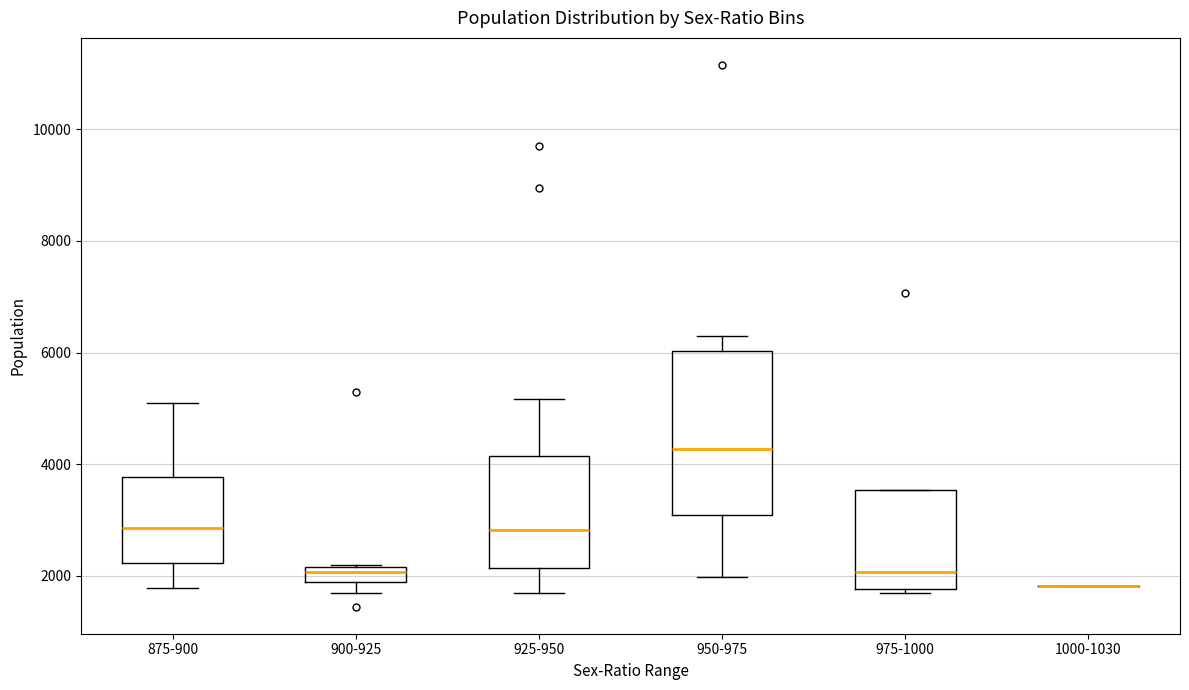

Where is the lower edge of the box for 975-1000 on the y-axis? The values are not printed on the chart, so give them approximately, as read against the axis.

1800